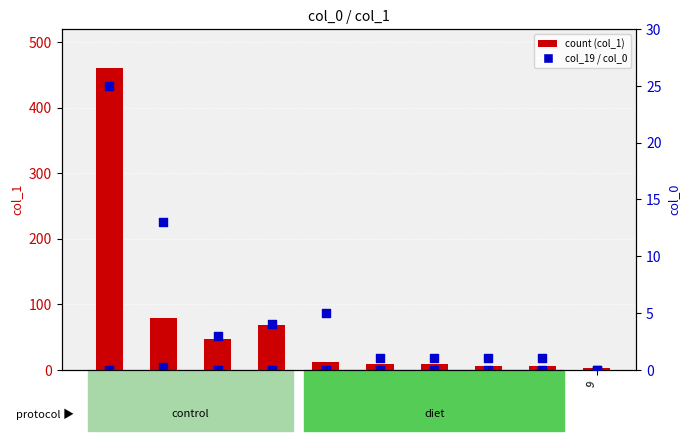

Which series has the largest total across all categories?

col_1